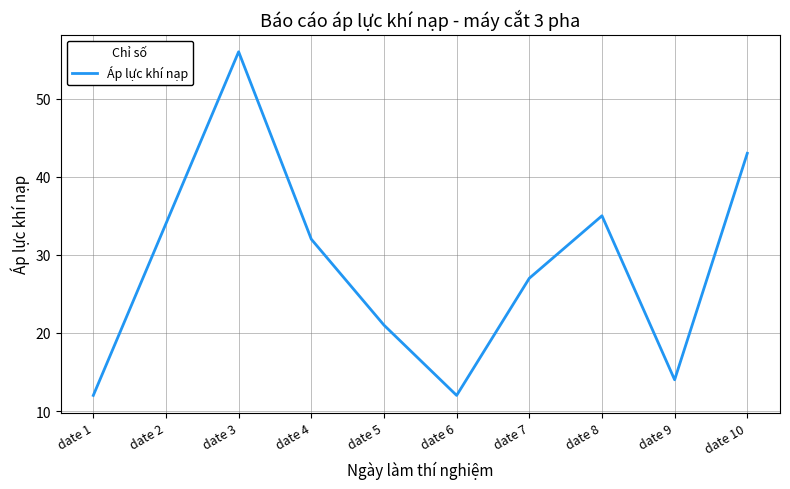

True or false: the data shows 12 at date 1.

True